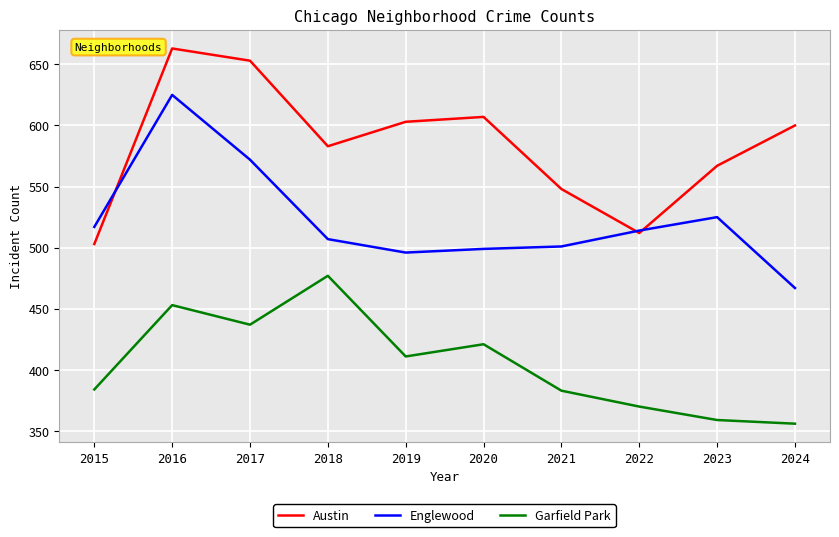

What are all the series names shown in the legend?

Austin, Englewood, Garfield Park